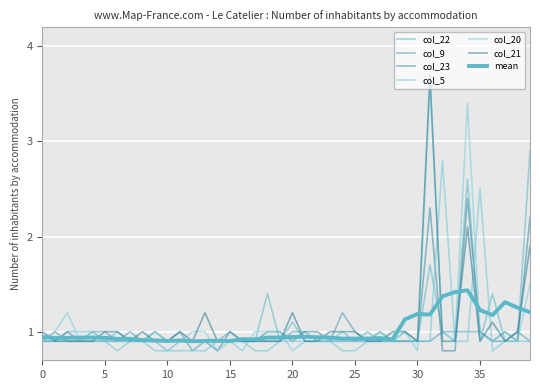

How many lines are shown in the chart?

7